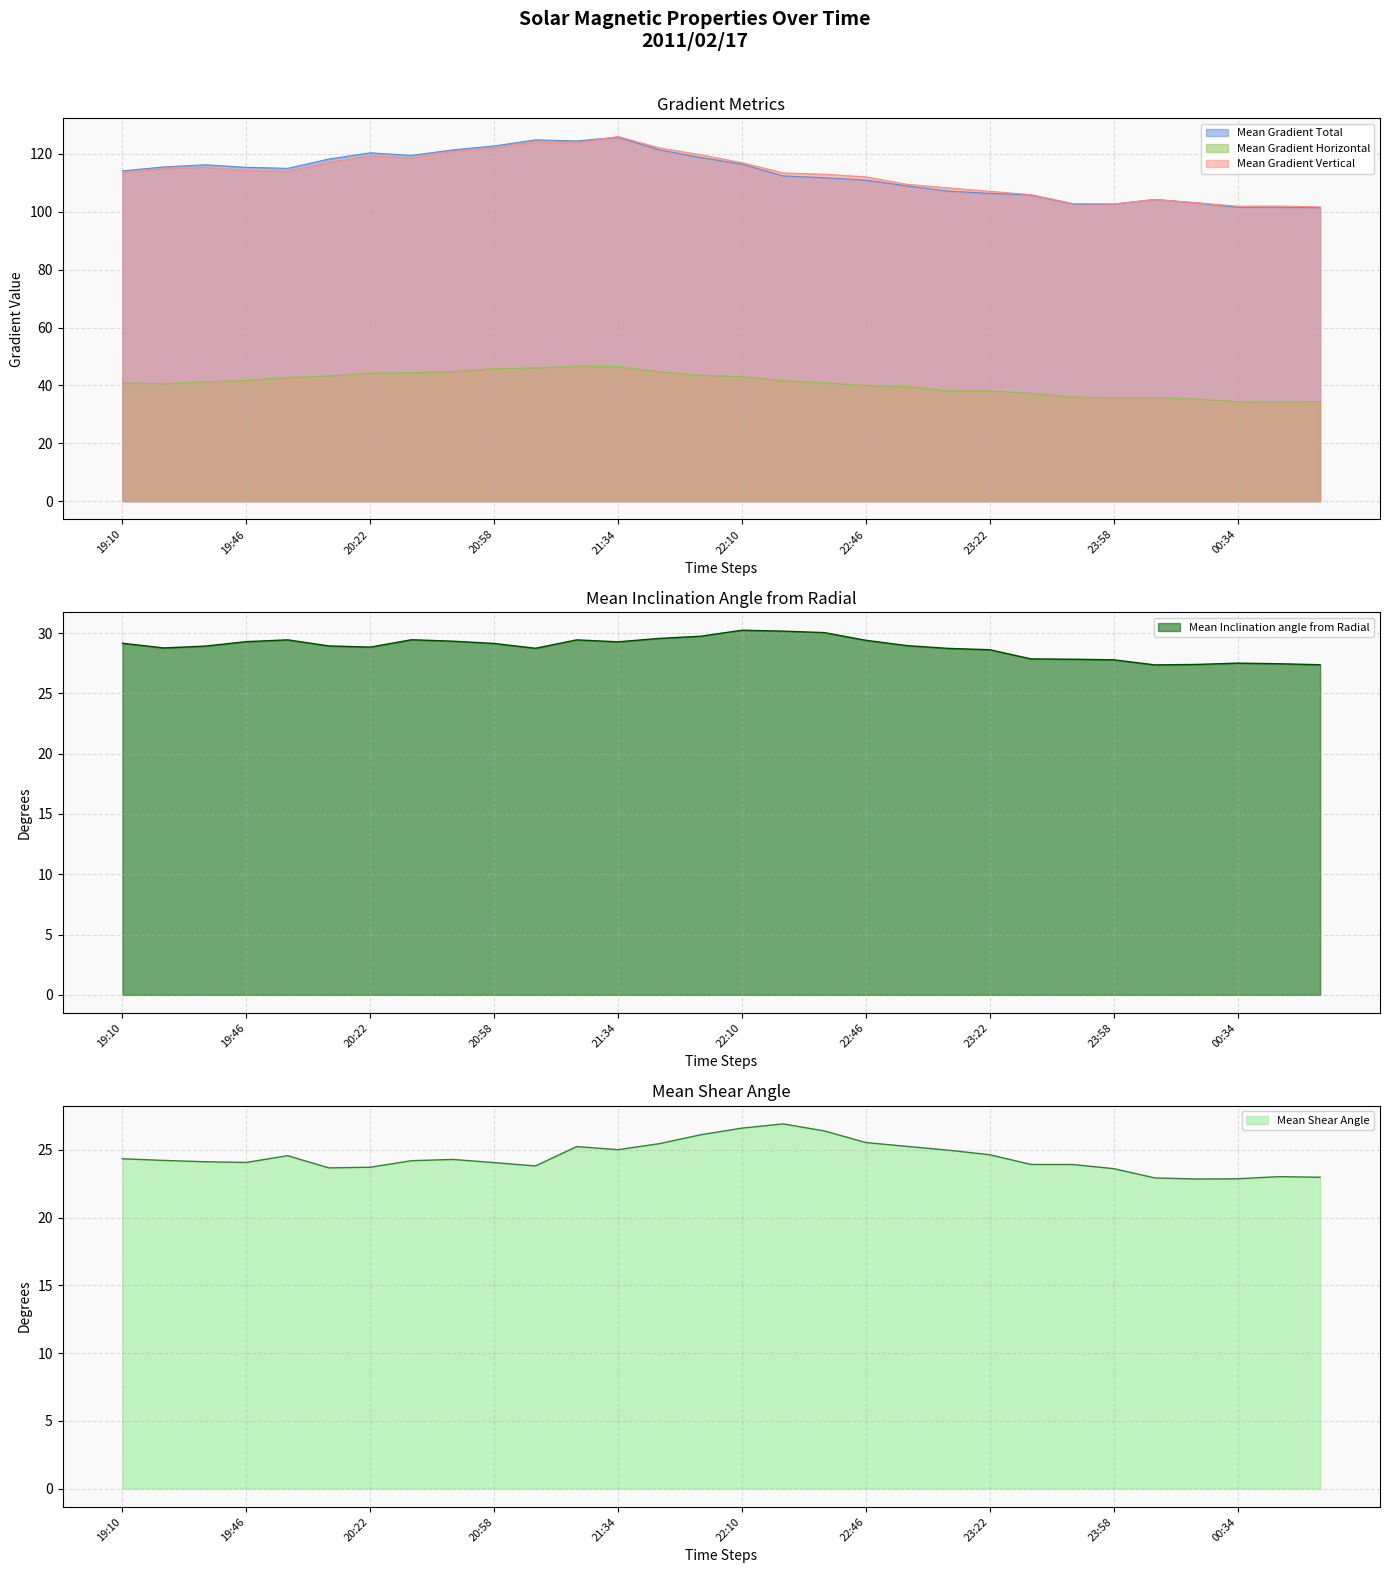

True or false: Mean Gradient Horizontal has a value of 45.8 at 20:58.

True